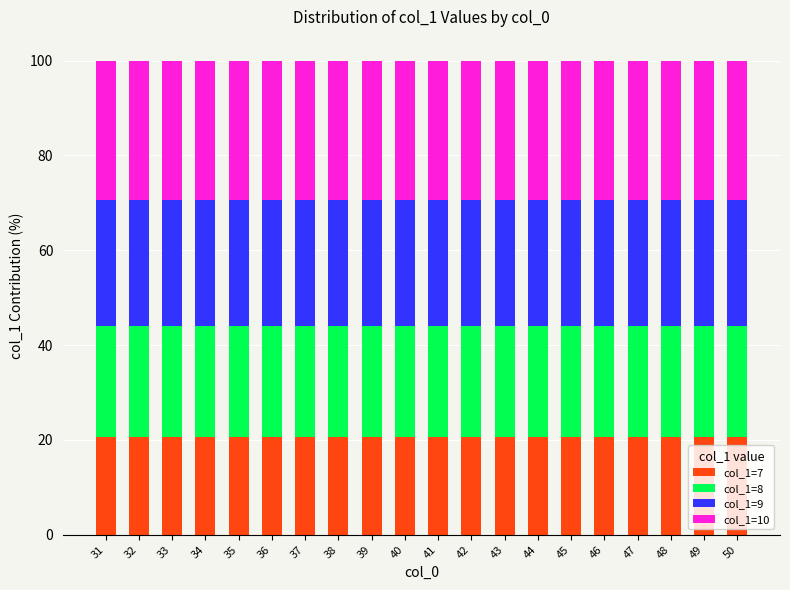

What is the lowest value of the col_1=7 series?

20.6